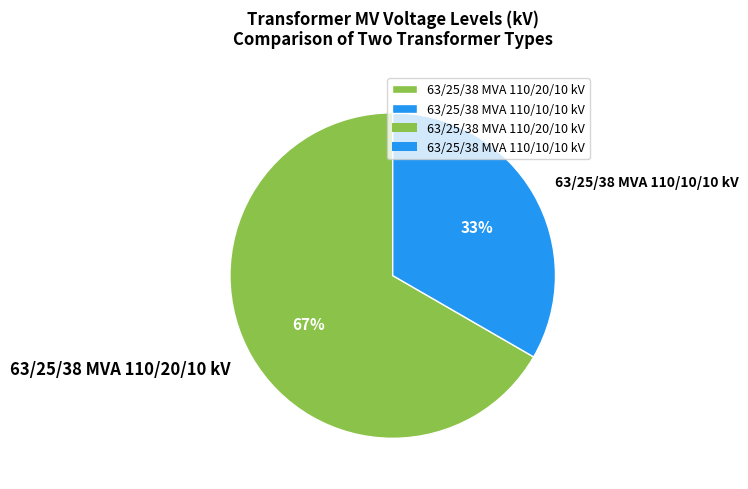

Which slice is the smallest?

63/25/38 MVA 110/10/10 kV